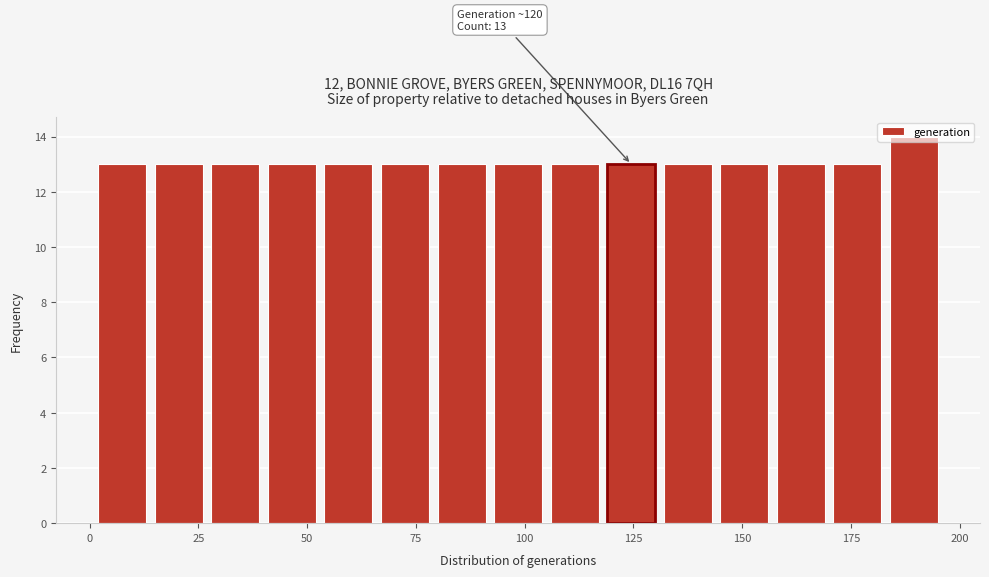

Around what value on the x-axis is the tallest bar? Give the approximate position of its centre, as read against the axis.

190